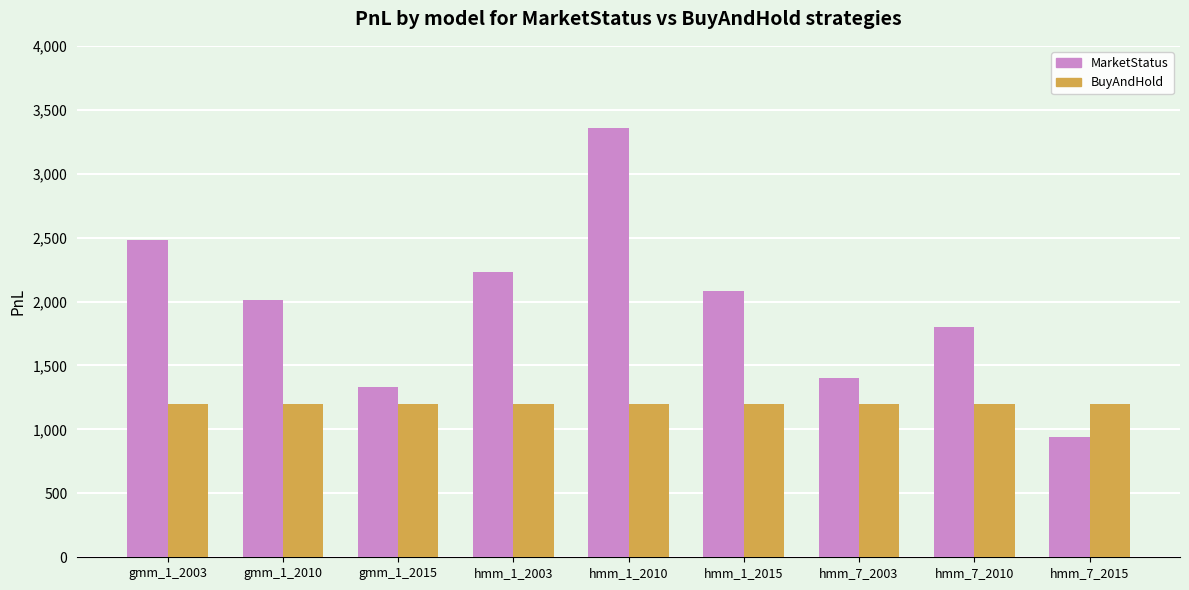

What is the sum of all BuyAndHold values?

10800.6